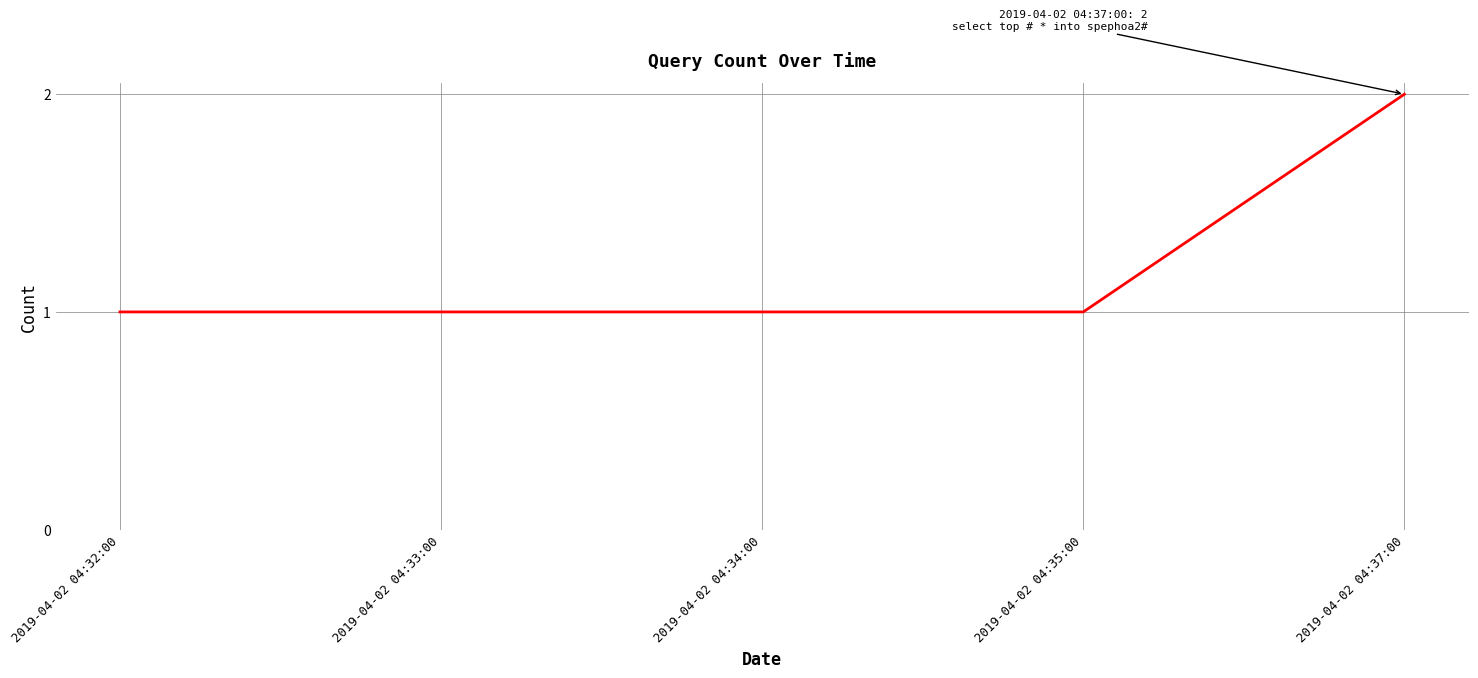

What position from the right is 2019-04-02 04:34:00?

3